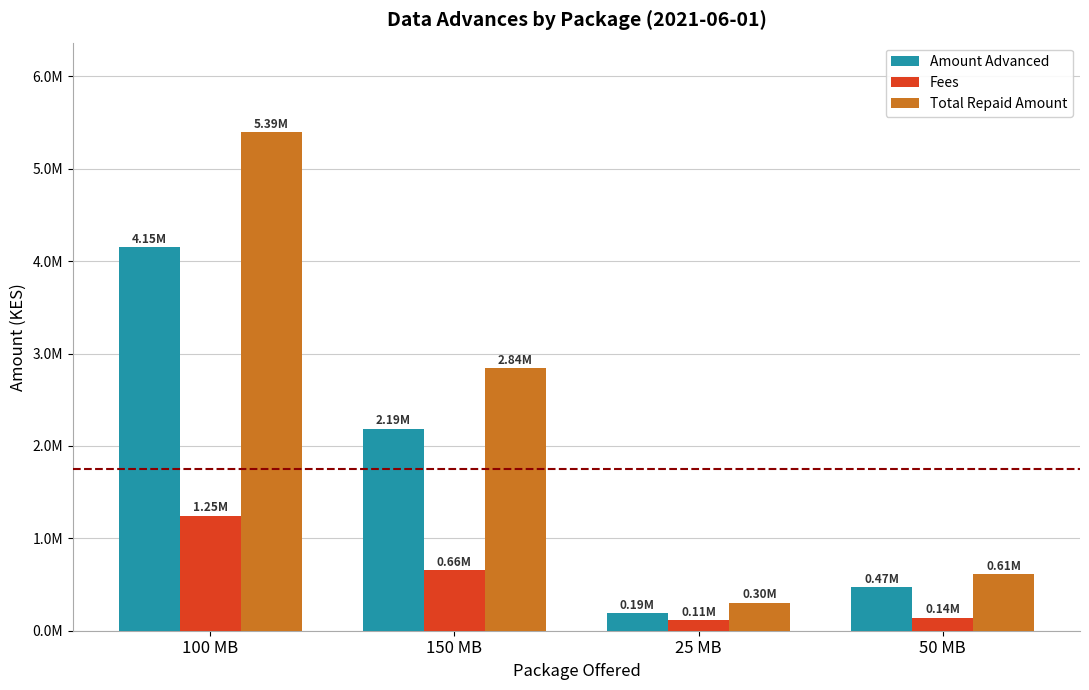

At which category is the sum across all series the highest?

100 MB